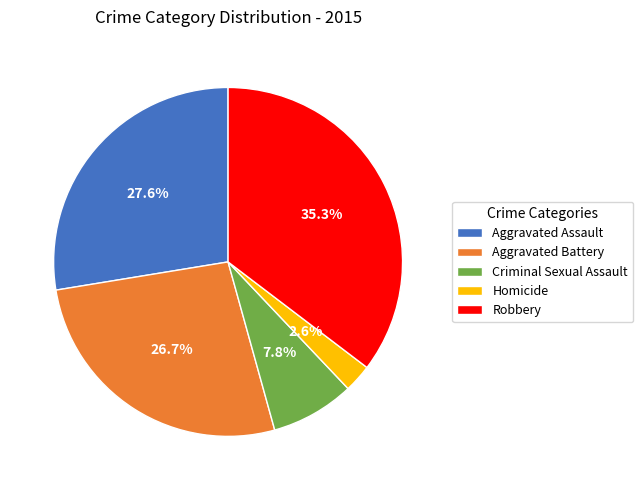

Rank the categories by value from highest to lowest.

Robbery, Aggravated Assault, Aggravated Battery, Criminal Sexual Assault, Homicide